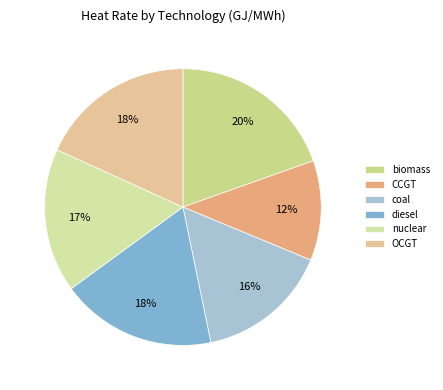

How many slices are in this pie chart?

6